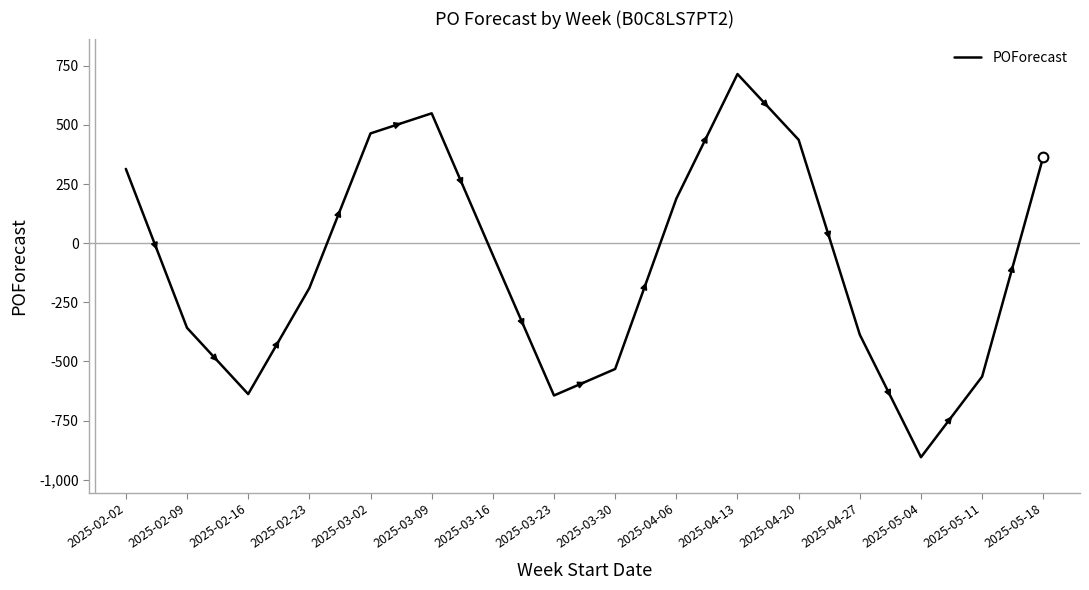

Where is the first local maximum?

2025-03-09